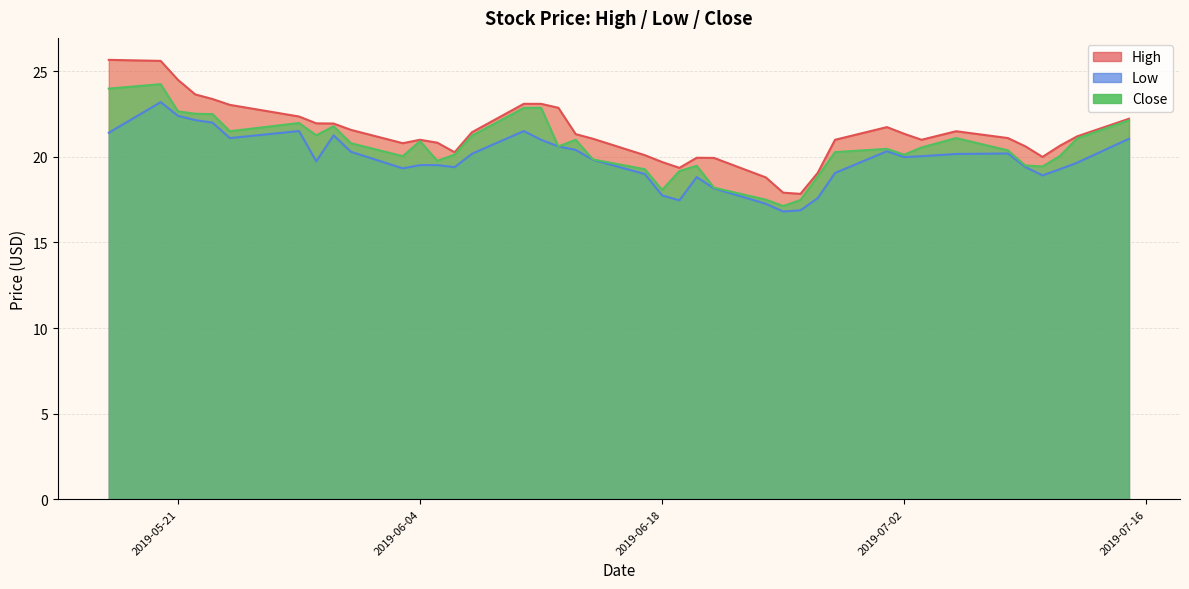

List the series in order of their overall mean, lowest first.

Low, Close, High